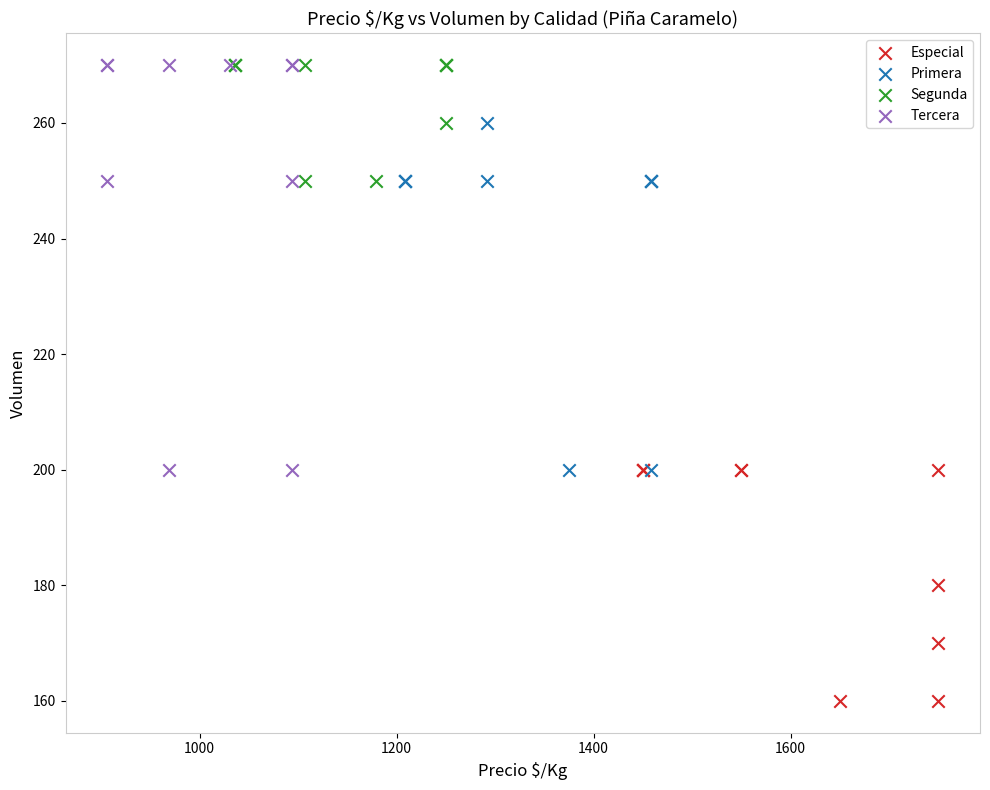

Which series has the largest Y range (max minus min)?

Tercera